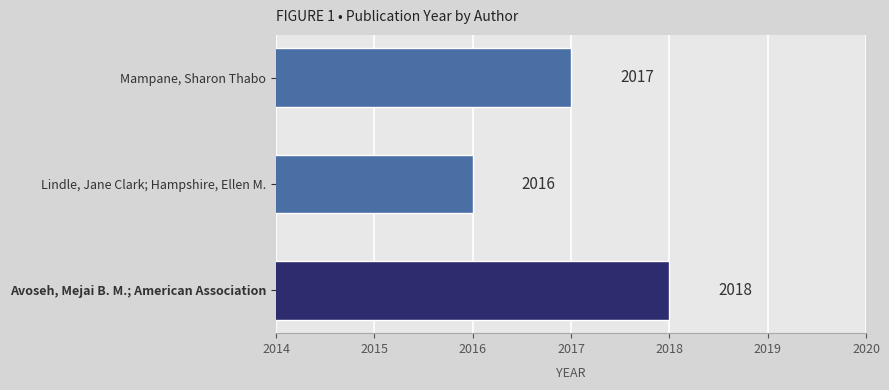

Reading top to bottom, what are all the values shown in this chart?

Mampane, Sharon Thabo=2017	Lindle, Jane Clark; Hampshire, Ellen M.=2016	Avoseh, Mejai B. M.; American Association=2018